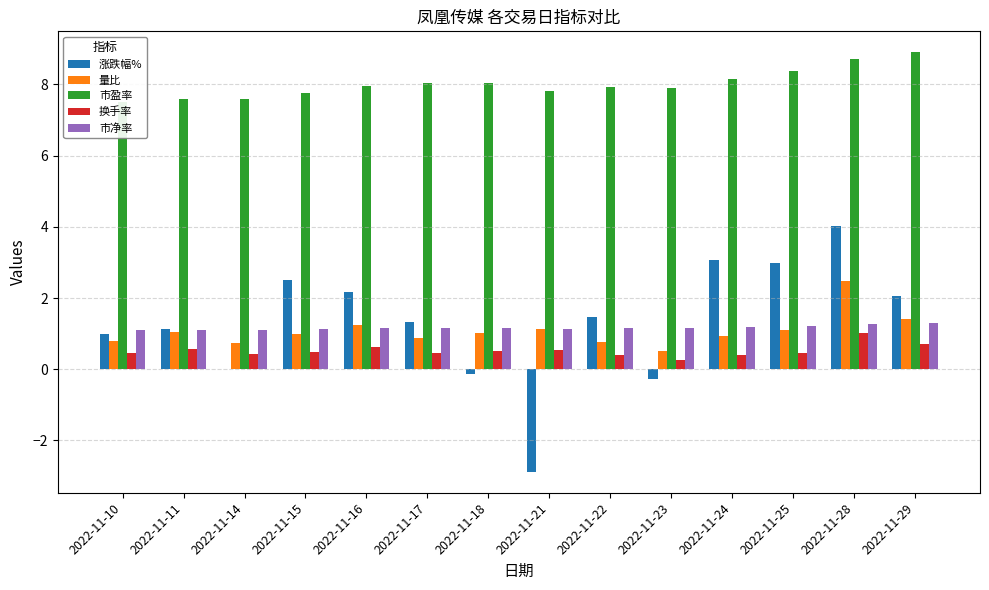

Rank the series at 2022-11-15 from highest to lowest value.

市盈率, 涨跌幅%, 市净率, 量比, 换手率